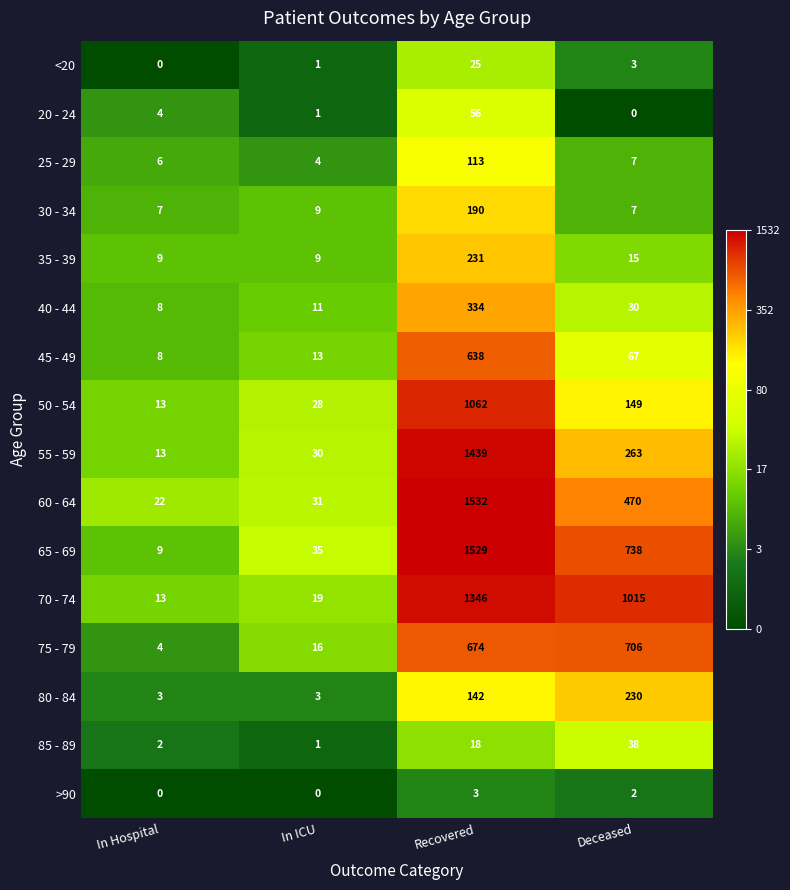

List the series in order of their peak value, highest first.

60 - 64, 65 - 69, 55 - 59, 70 - 74, 50 - 54, 75 - 79, 45 - 49, 40 - 44, 35 - 39, 80 - 84, 30 - 34, 25 - 29, 20 - 24, 85 - 89, <20, >90